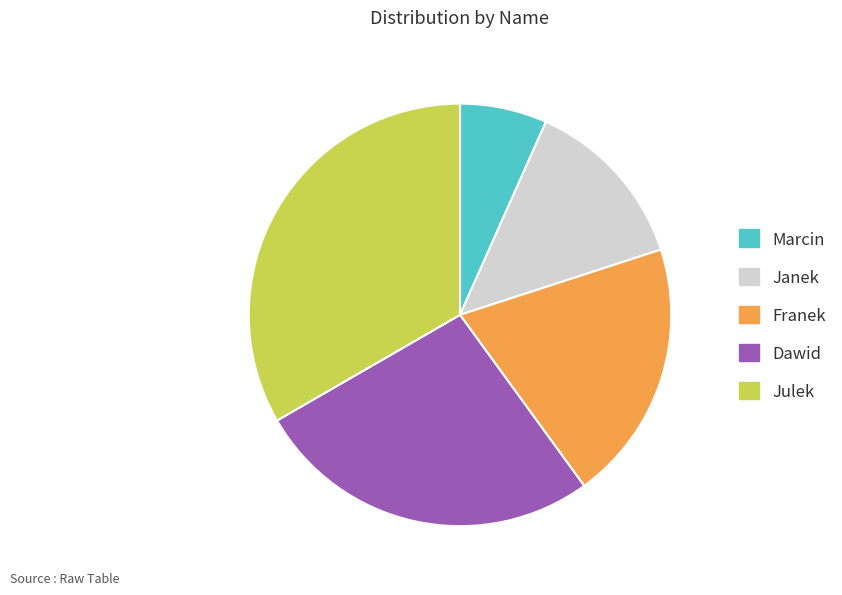

What is the ratio of the value at Dawid to the value at Marcin?

4.0